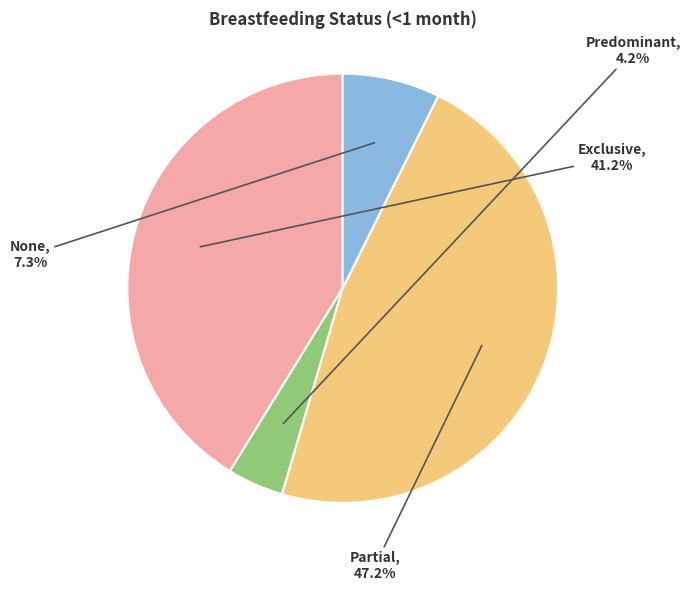

Is the sum of Predominant and Exclusive greater than half?

No